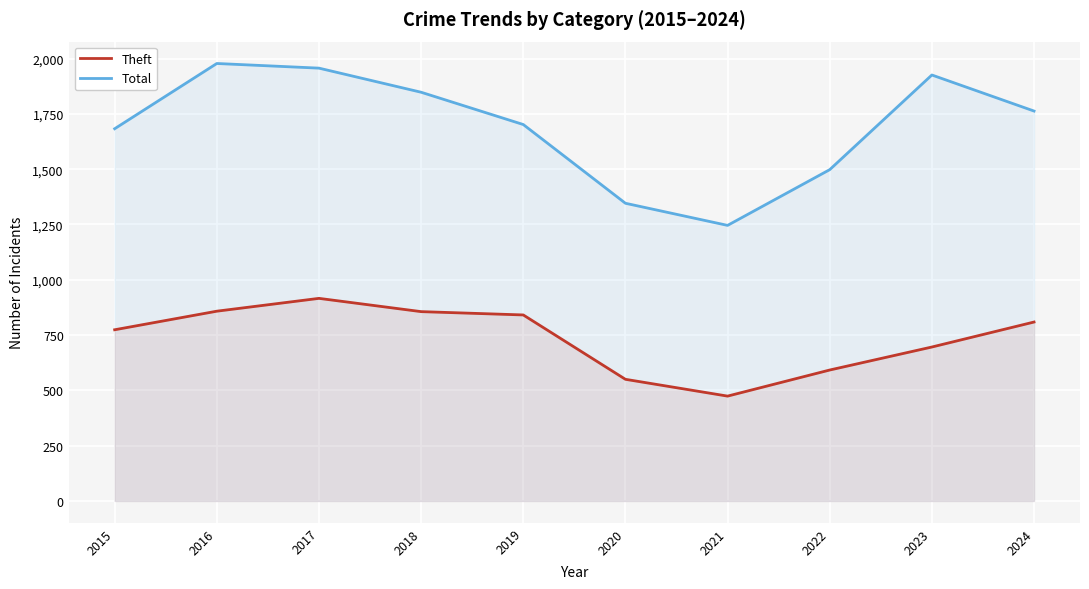

At which label does Total first exceed 1763?

2016